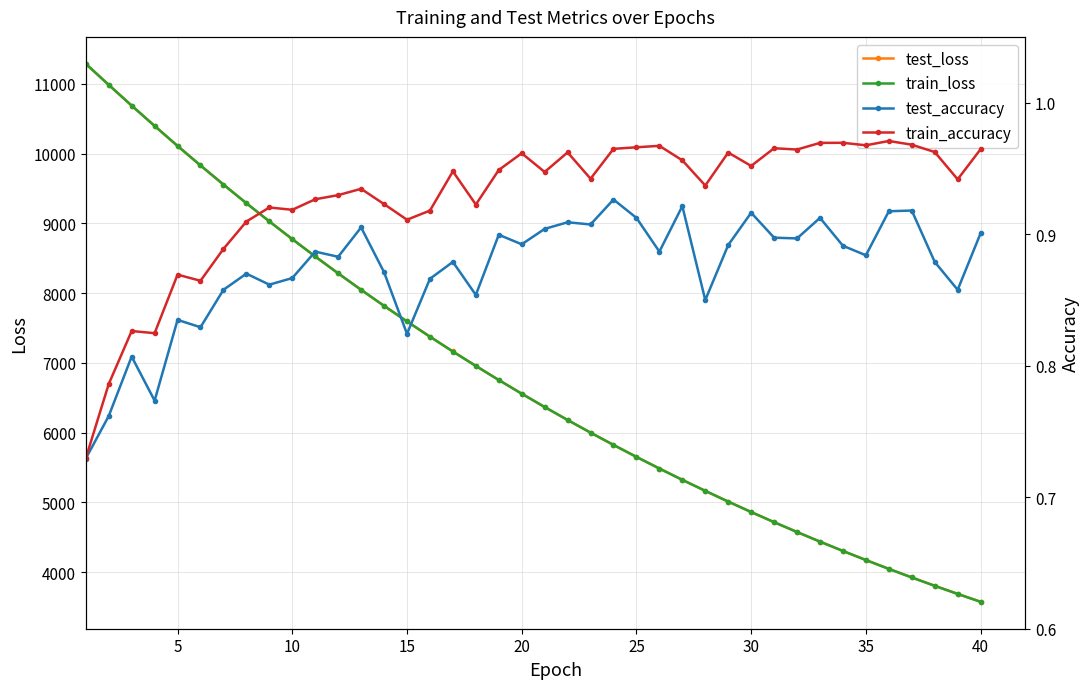

What is the highest value of the train_loss series?

11287.2